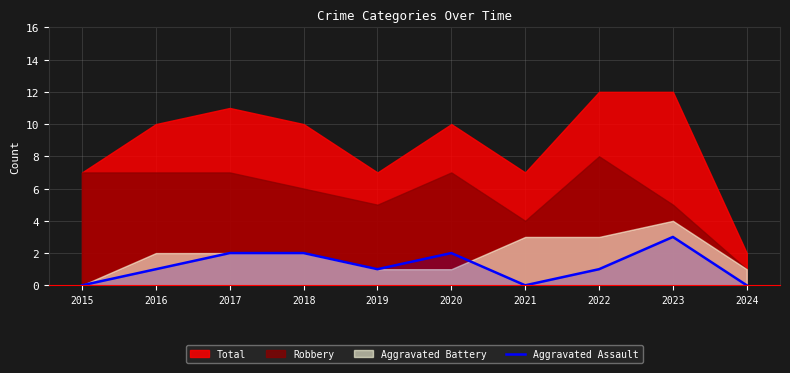

At which category does the chart reach its minimum across all series?

2015